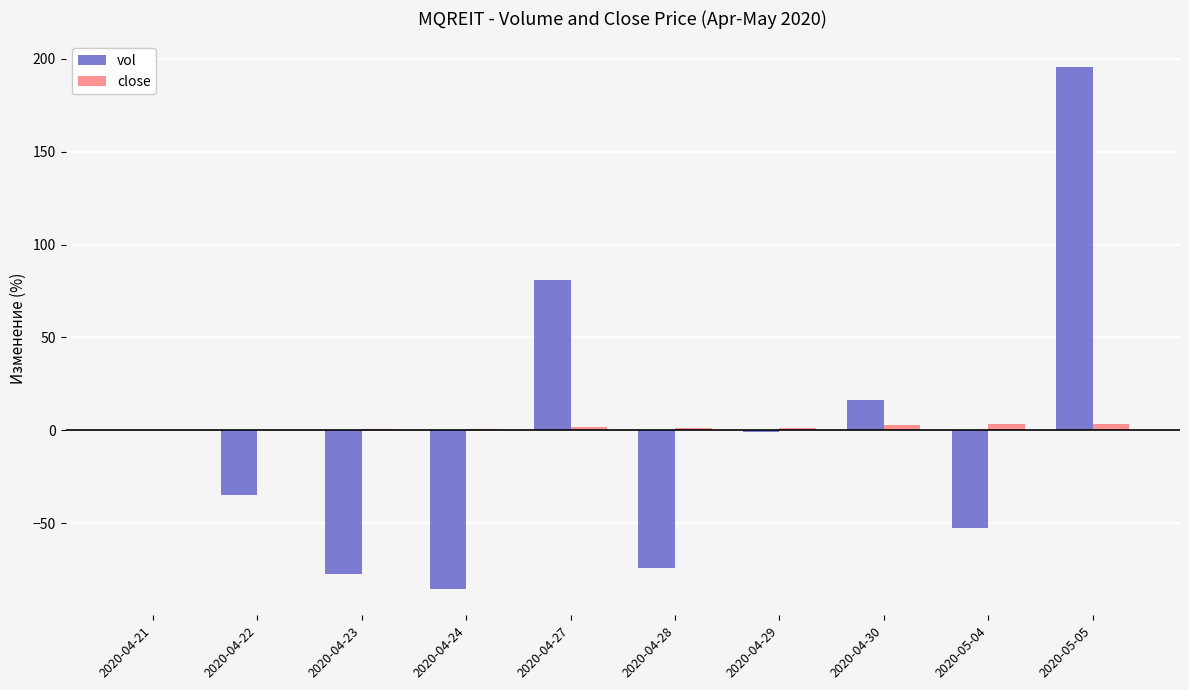

Is the value of close at 2020-04-27 greater than the value of vol at 2020-05-04?

Yes